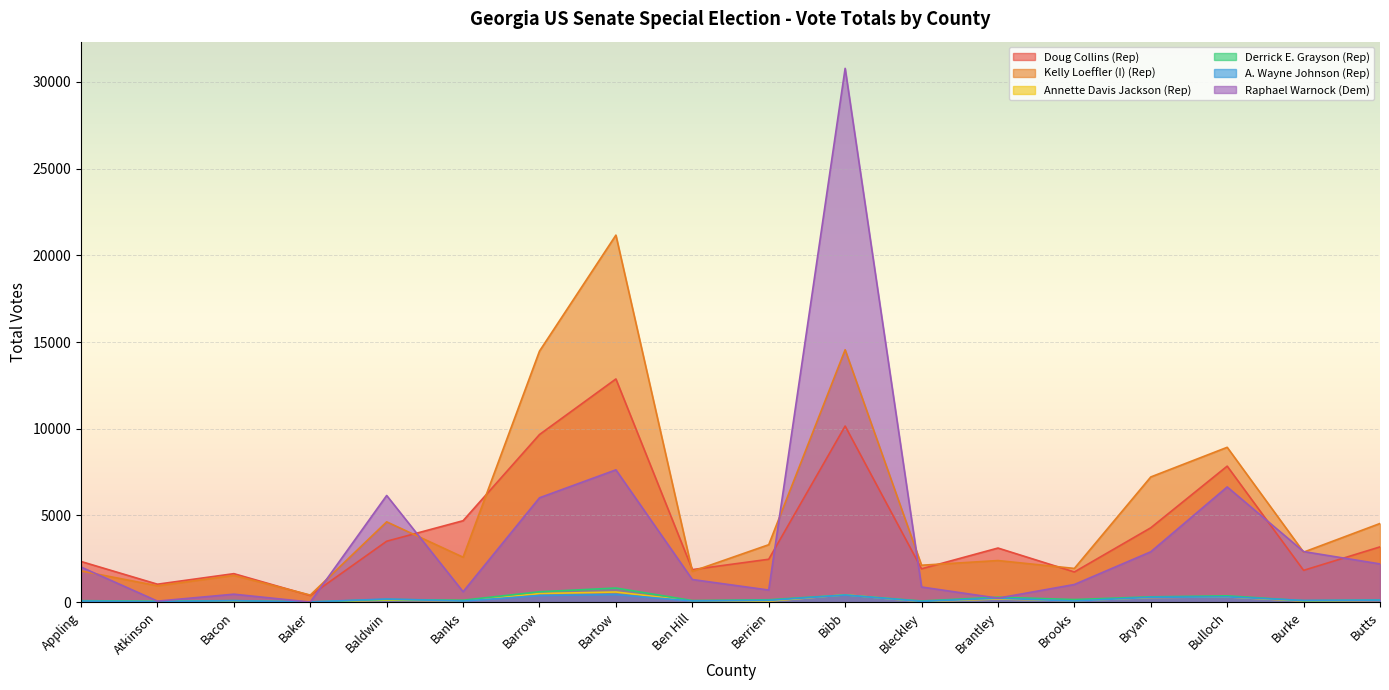

What is the maximum value shown in the chart?

30783